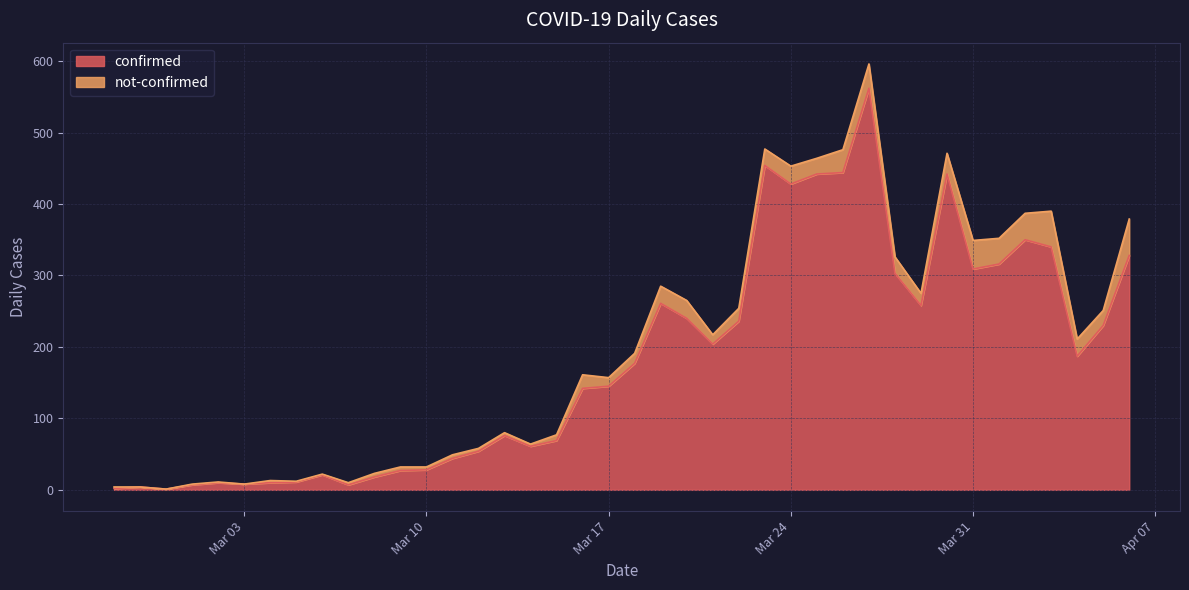

What is the label of the 26th point from the left?

2020-03-23